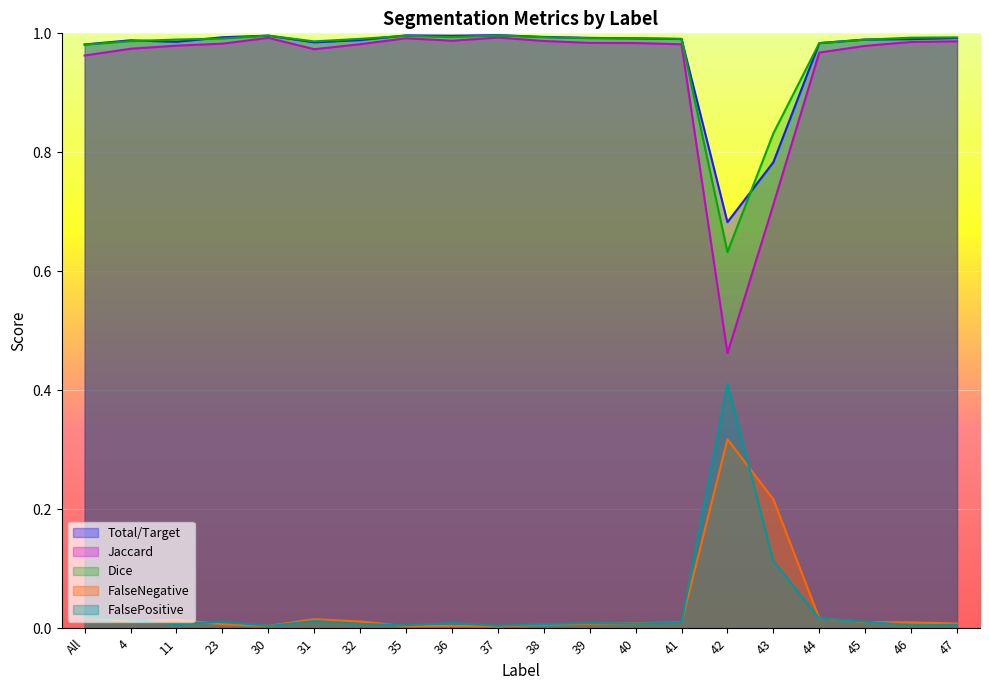

How many lines are shown in the chart?

5